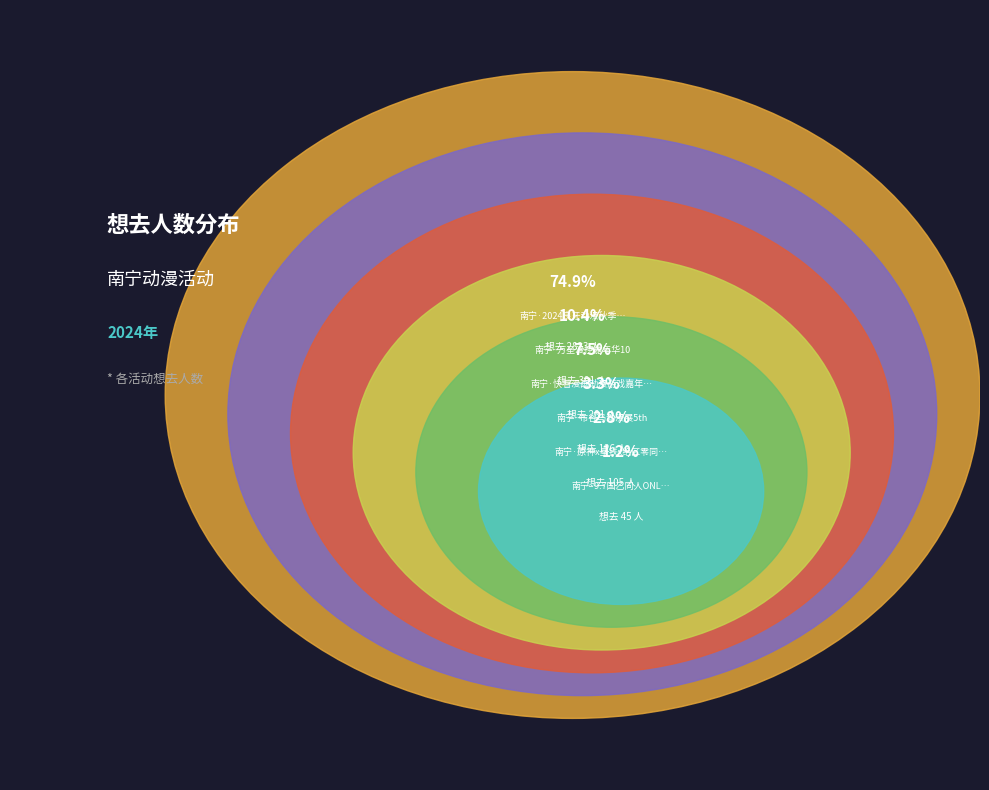

Is it true that 南宁·2024良牙动漫秋季盛典（秋典） is 75% of the pie?

True